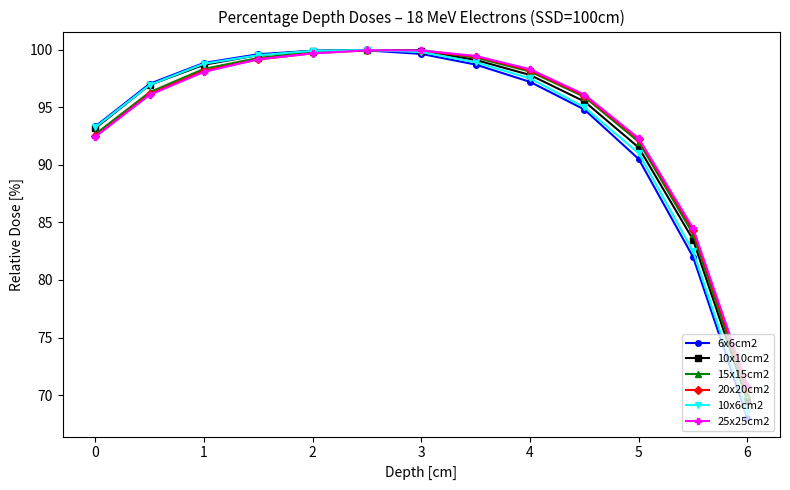

What is the maximum value shown in the chart?

100.0